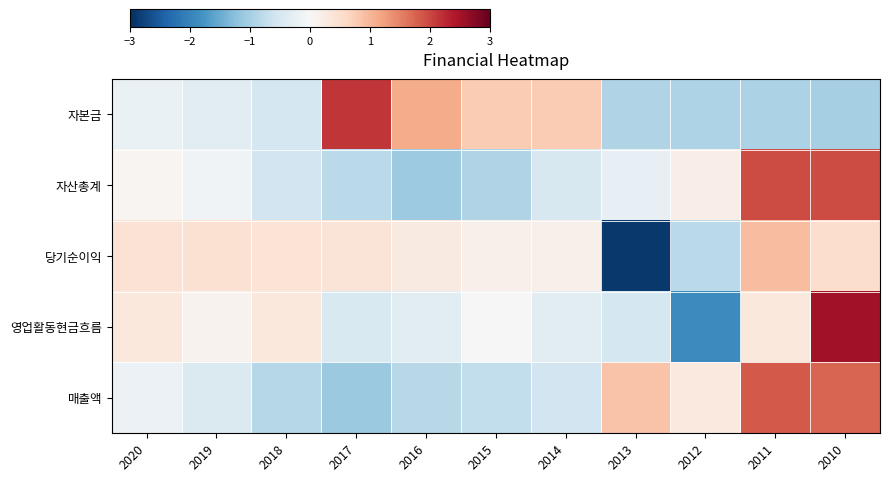

Reading left to right, transcribe all the data shown in this chart.

자본금: 2020=-0.2	2019=-0.3	2018=-0.5	2017=2.2	2016=1.1	2015=0.8	2014=0.8	2013=-0.9	2012=-0.9	2011=-0.9	2010=-1.0
자산총계: 2020=0.1	2019=-0.1	2018=-0.6	2017=-0.8	2016=-1.1	2015=-0.9	2014=-0.5	2013=-0.2	2012=0.2	2011=2.0	2010=2.0
당기순이익: 2020=0.4	2019=0.4	2018=0.4	2017=0.4	2016=0.3	2015=0.2	2014=0.2	2013=-2.9	2012=-0.8	2011=0.9	2010=0.5
영업활동현금흐름: 2020=0.3	2019=0.1	2018=0.3	2017=-0.5	2016=-0.3	2015=-0.0	2014=-0.3	2013=-0.5	2012=-1.9	2011=0.3	2010=2.5
매출액: 2020=-0.2	2019=-0.4	2018=-0.9	2017=-1.1	2016=-0.8	2015=-0.7	2014=-0.6	2013=0.9	2012=0.3	2011=1.8	2010=1.7